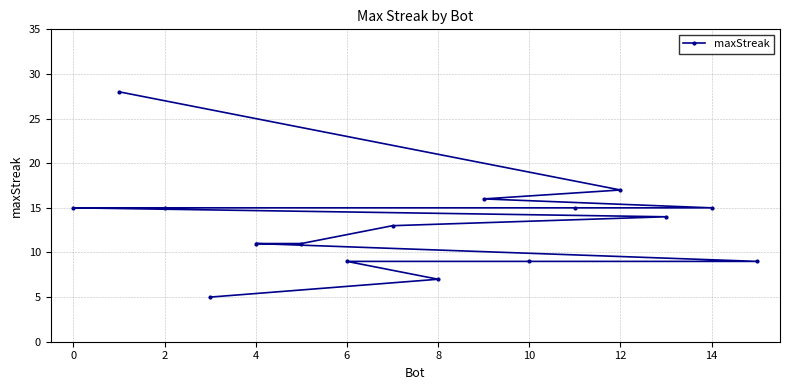

True or false: there are more than 0 points higher than both neighbors.

False